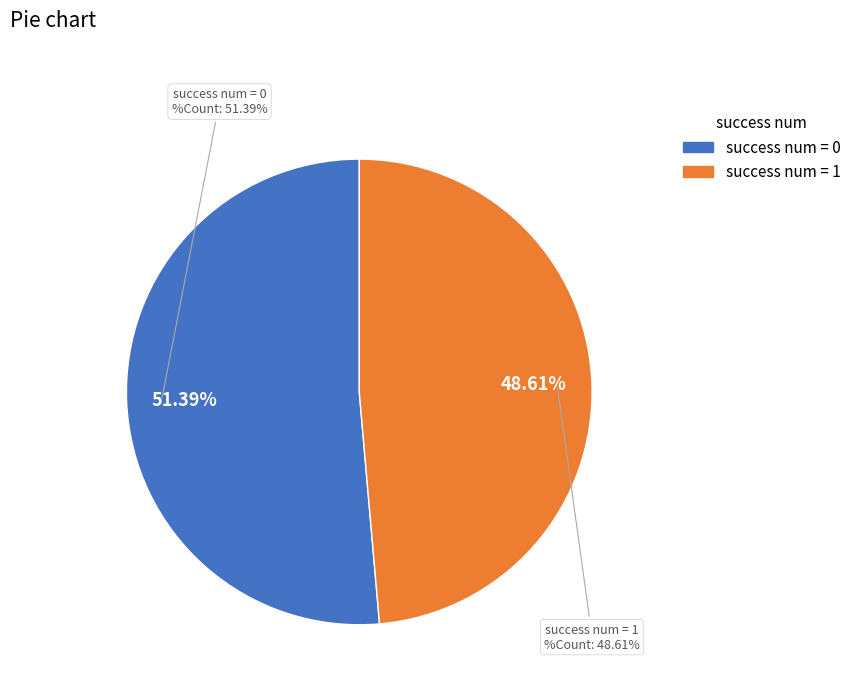

Which slice is the smallest?

success=1